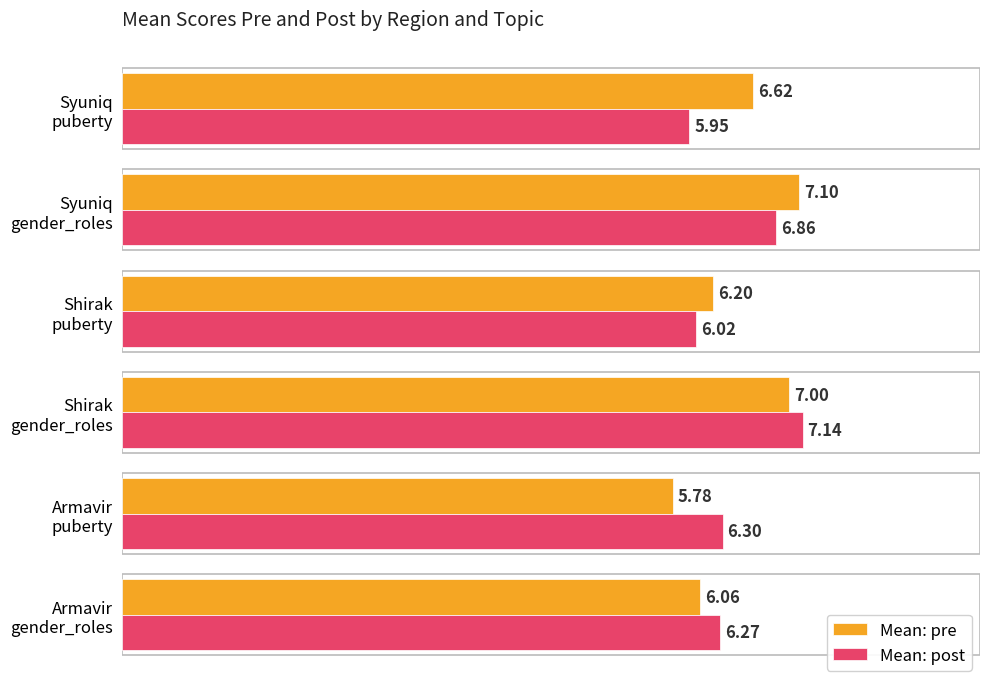

At how many categories does at least one series exceed 5?

6